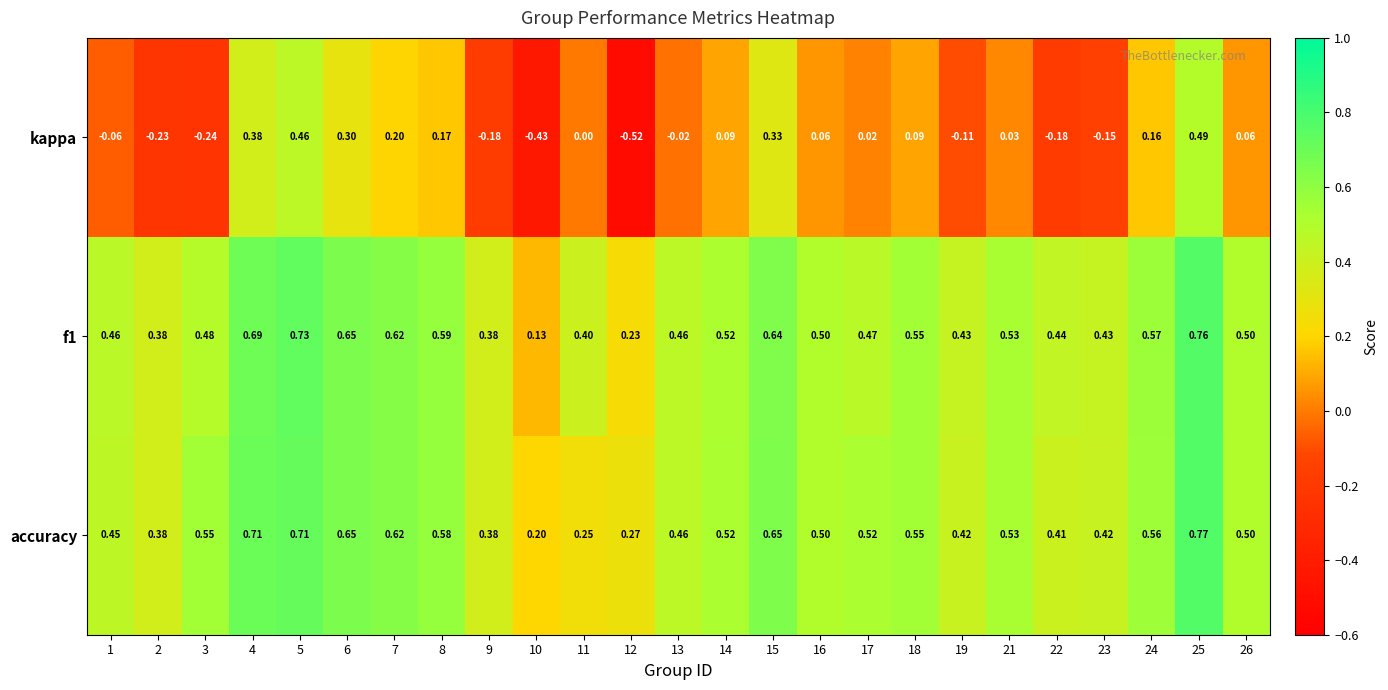

Which series has the largest range (max minus min)?

kappa